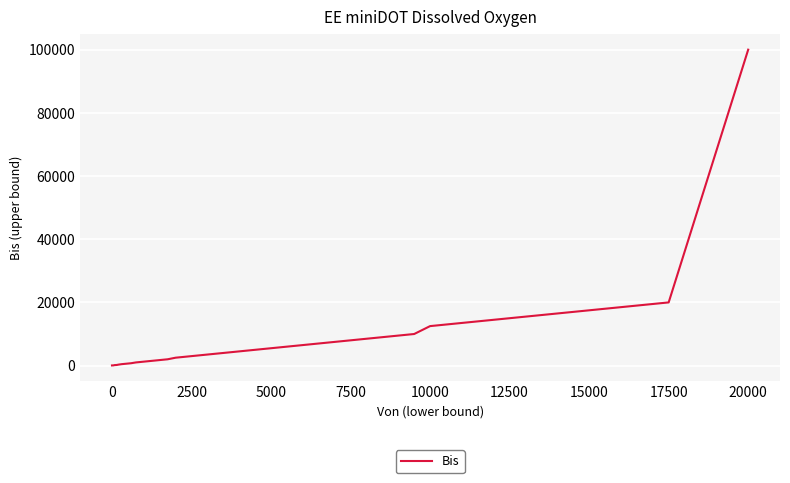

What is the difference between the maximum and minimum values?

99949